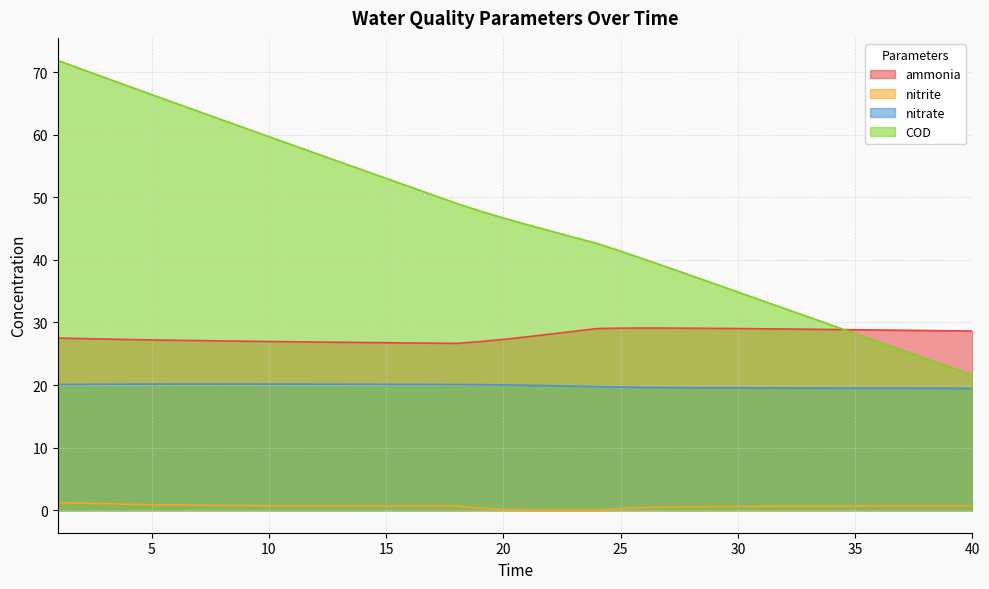

Between 26 and 33, which series saw the biggest shift?

COD